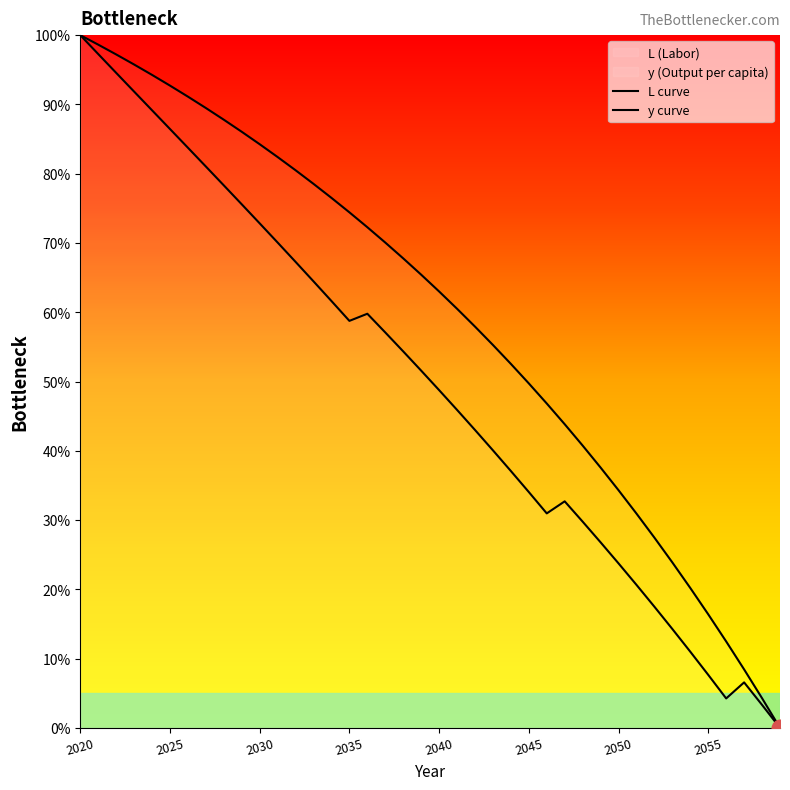

What is the difference between the second highest and second lowest values in the y series?

0.9